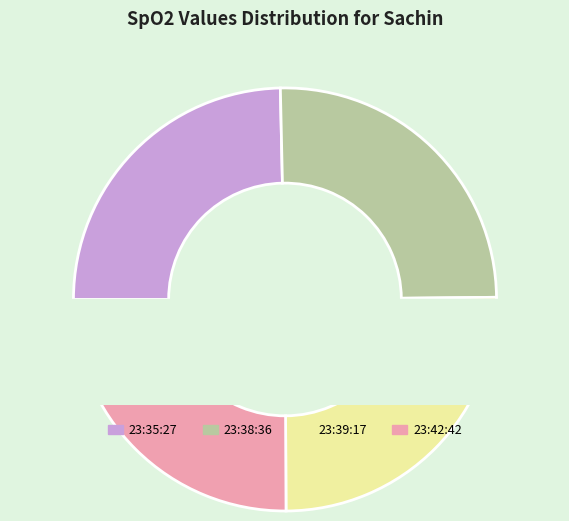

How much of the chart is everything except 23:42:42?

74.9%